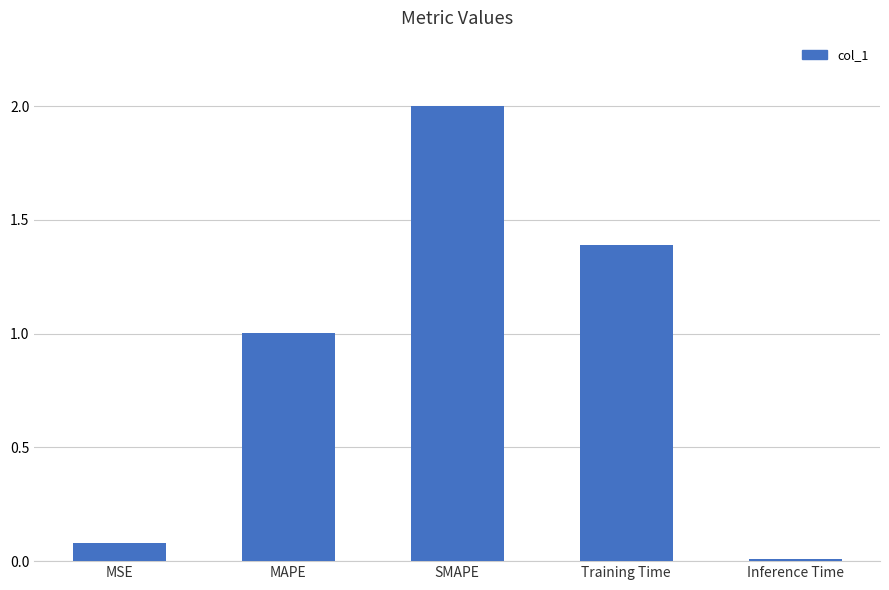

What is the label of the 5th bar from the right?

MSE